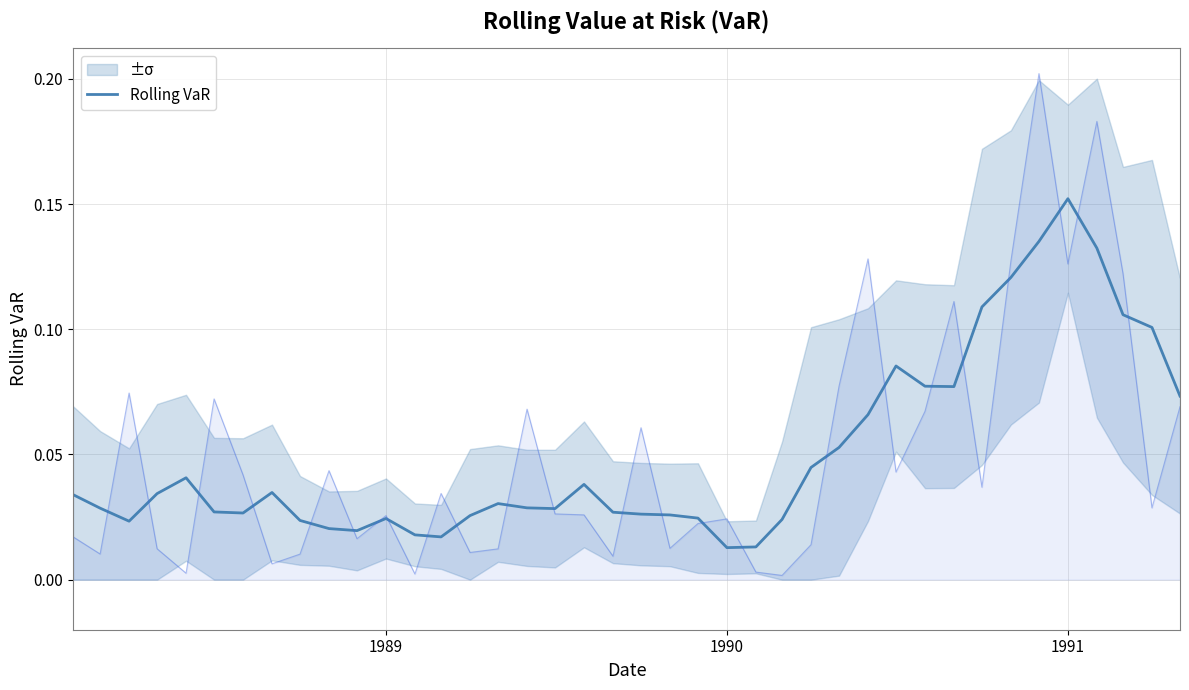

At which label does Rolling VaR reach its peak?

1991